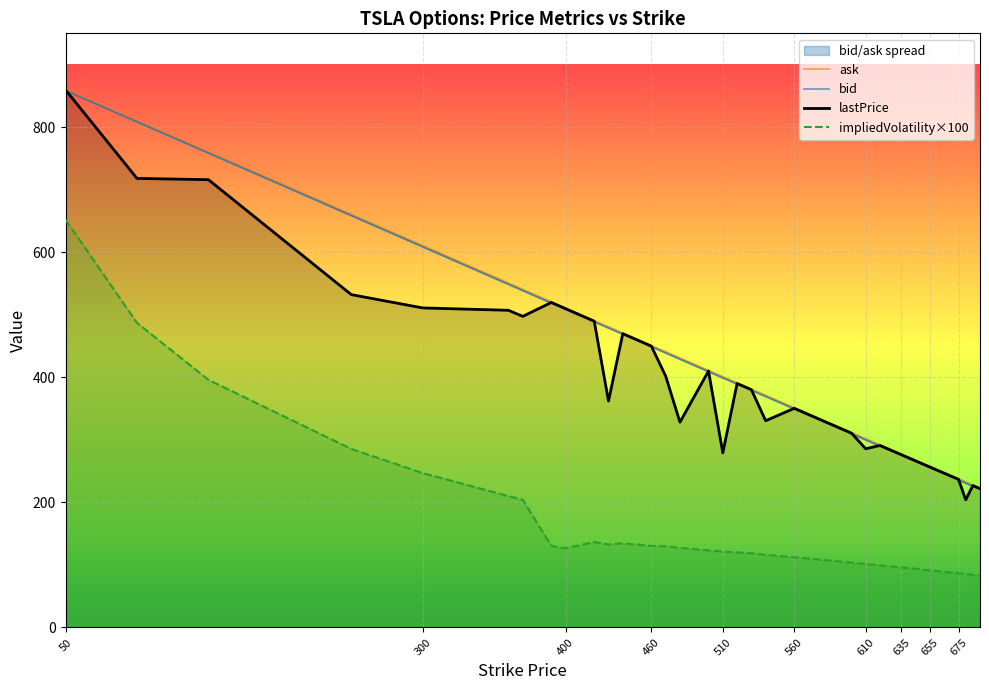

What is the maximum value shown in the chart?

860.6